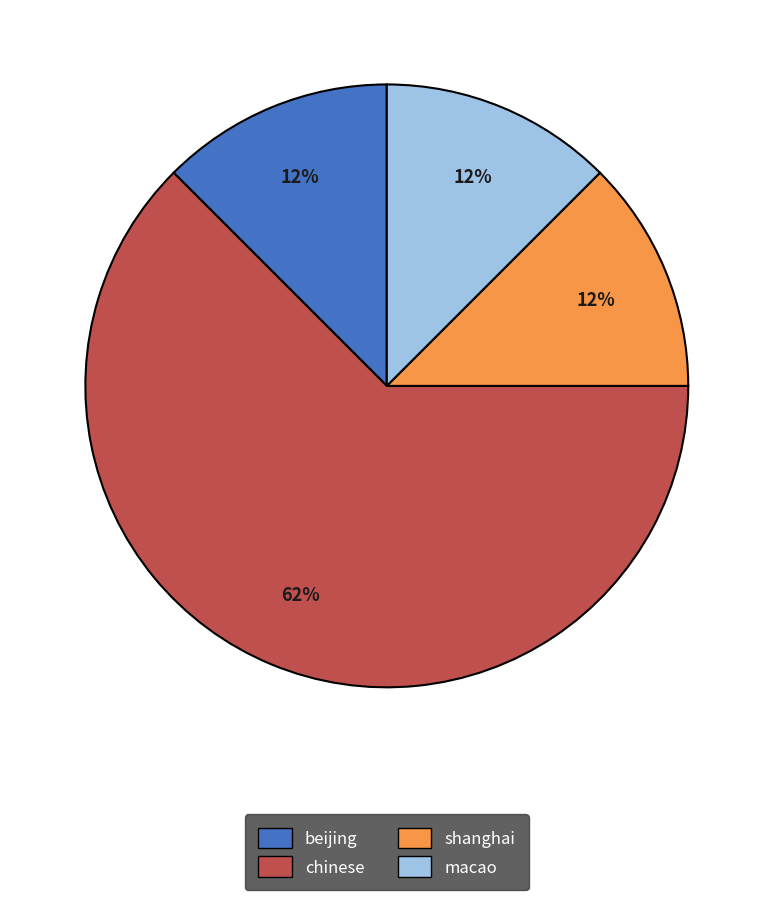

Which slice is the largest?

chinese